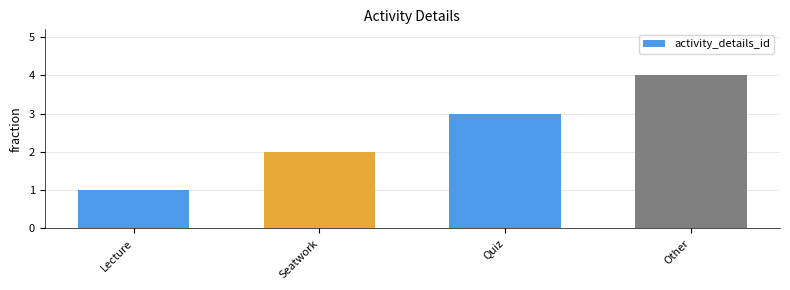

The chart shows a value of 2 at Seatwork. True or false?

True